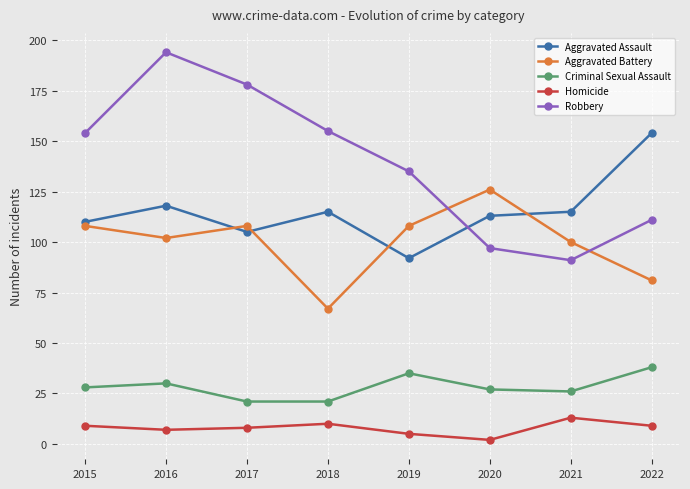

What is the difference between the Aggravated Battery values at 2020 and 2021?

26